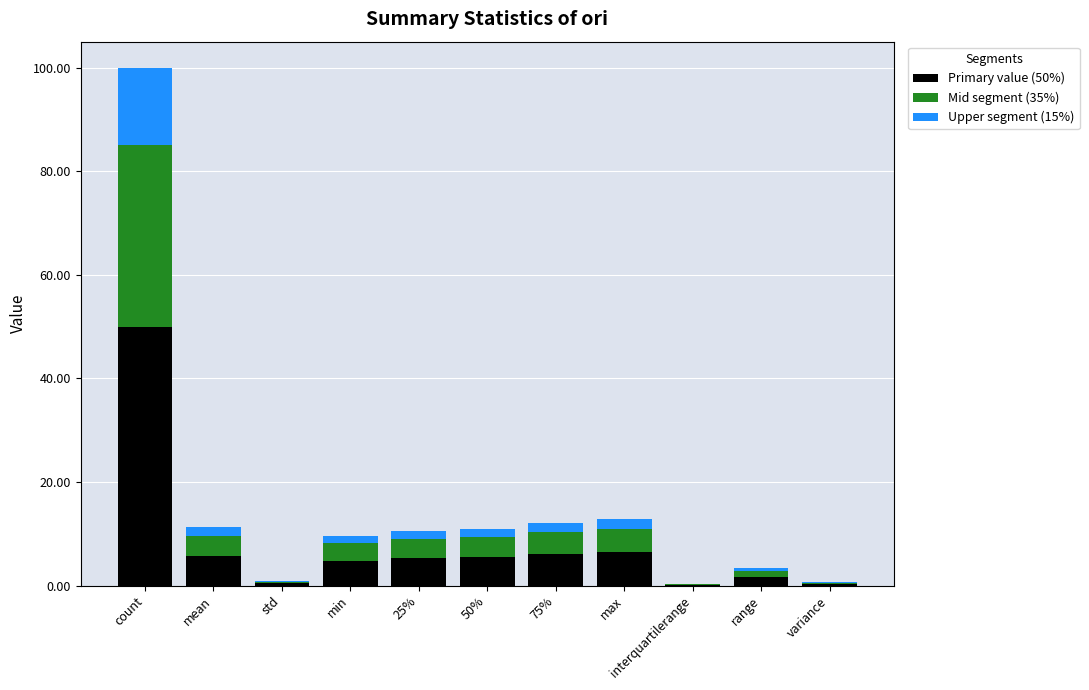

Which category has the highest value in the Primary value (50%) series?

count